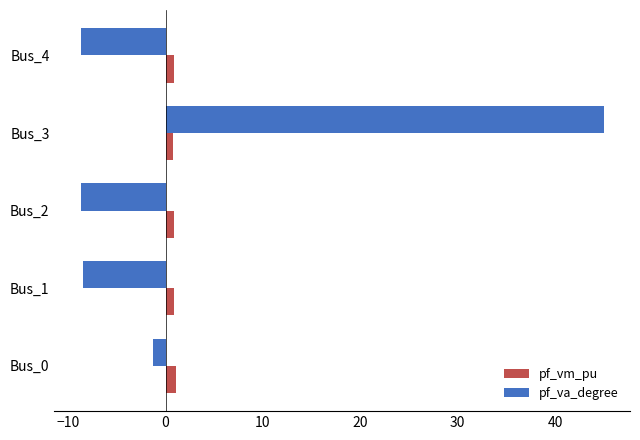

Which series has the largest range (max minus min)?

pf_va_degree